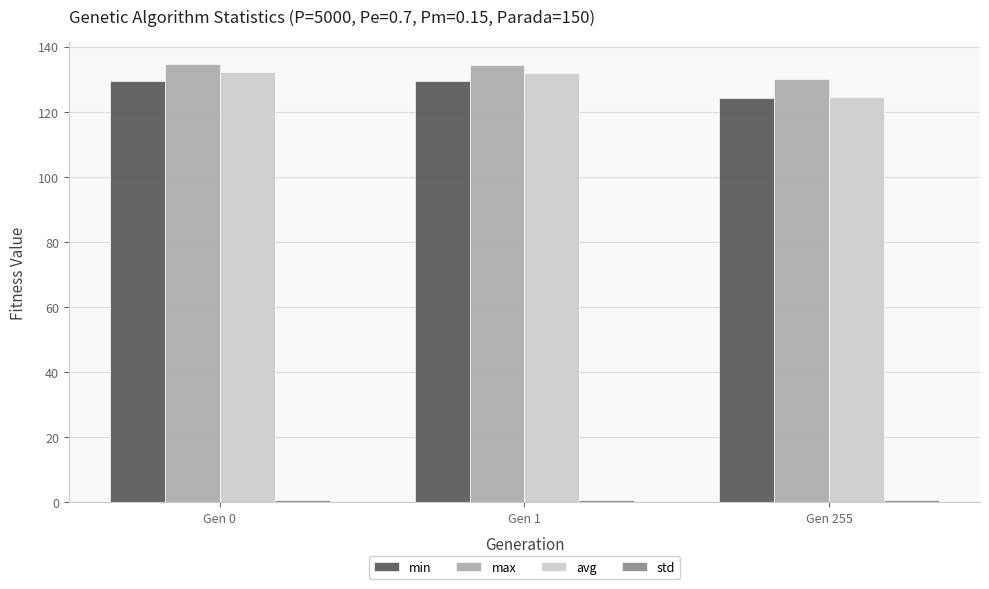

Which category has the lowest value in the avg series?

Gen 255